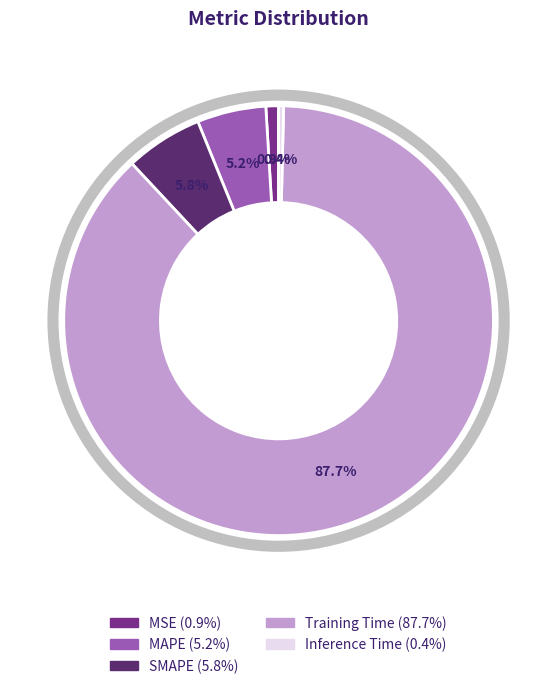

Combined, what portion of the pie is MSE and Inference Time?

1.3%